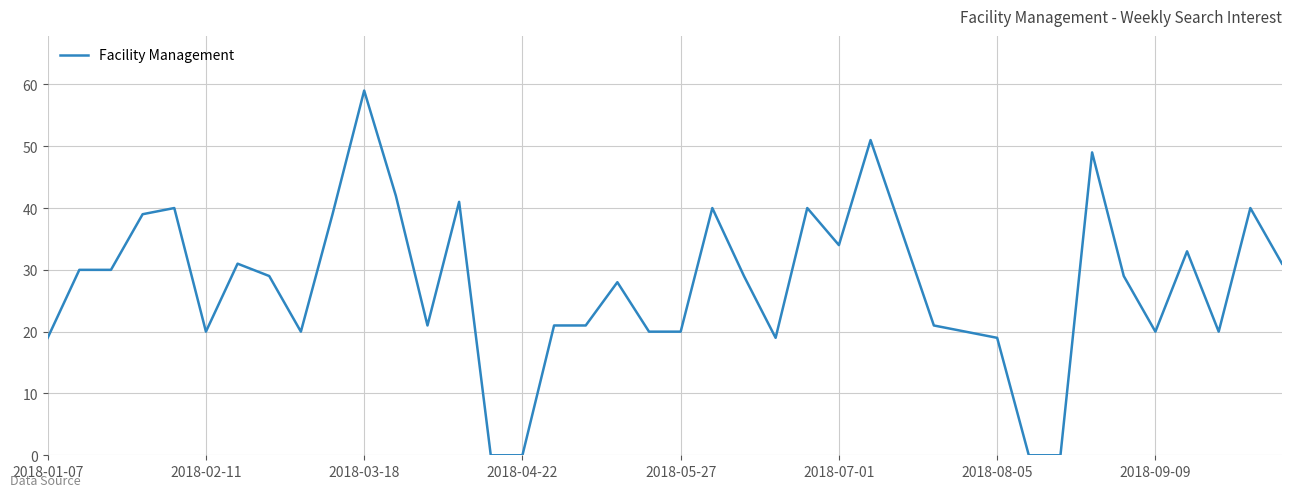

Is this an area chart (filled region under the line)?

No